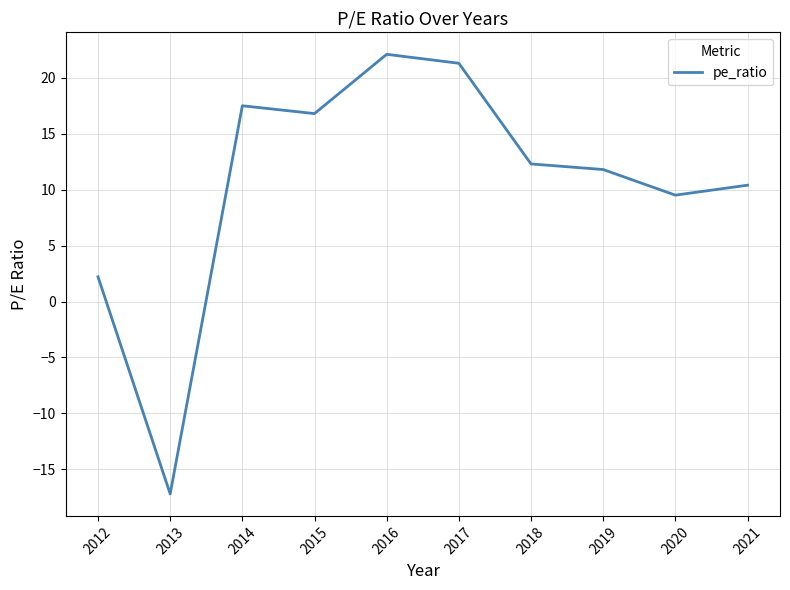

Rank the categories by value from highest to lowest.

2016, 2017, 2014, 2015, 2018, 2019, 2021, 2020, 2012, 2013